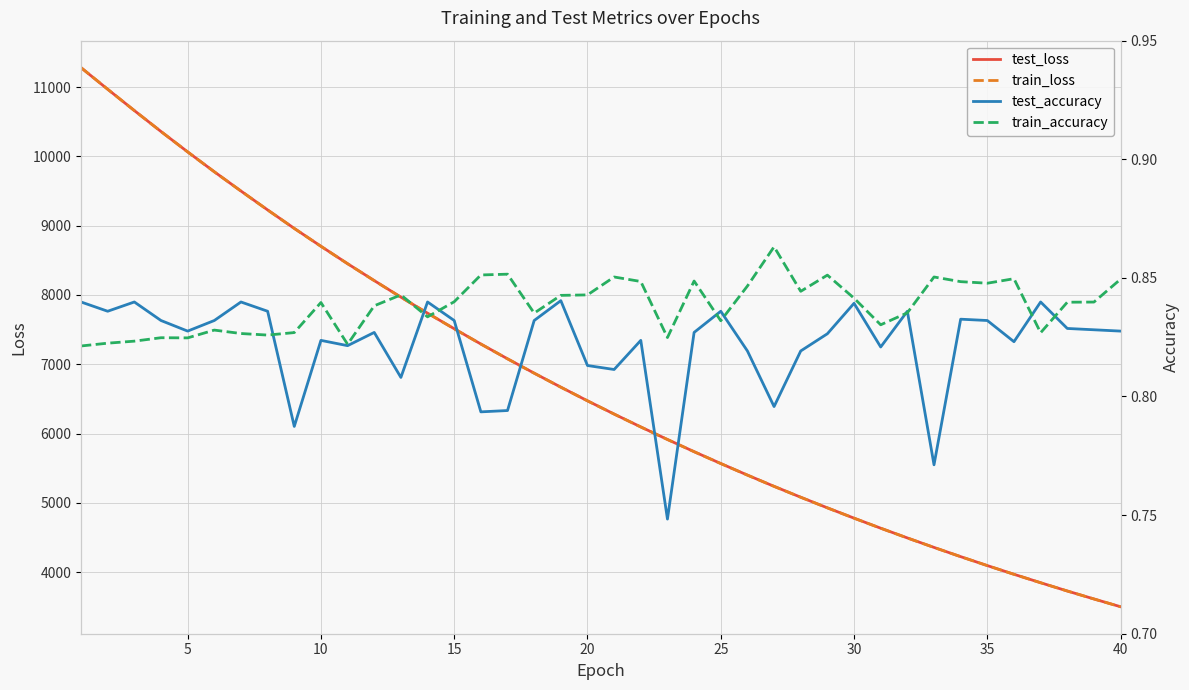

How many data points does each series have?

40